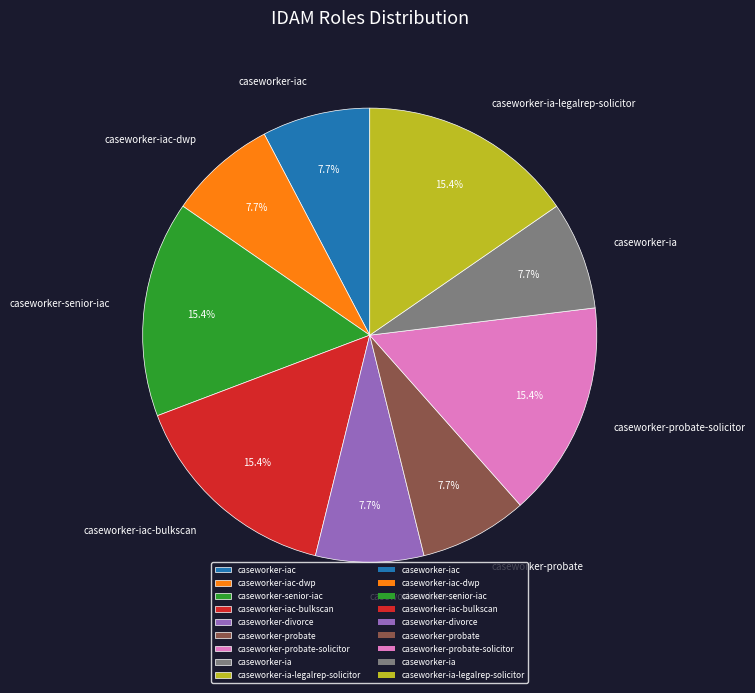

To the nearest percent, what portion does caseworker-divorce represent?

8%